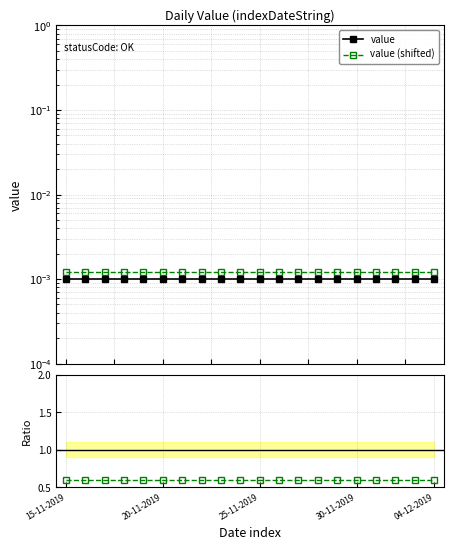

At how many categories does at least one series exceed 0?

20